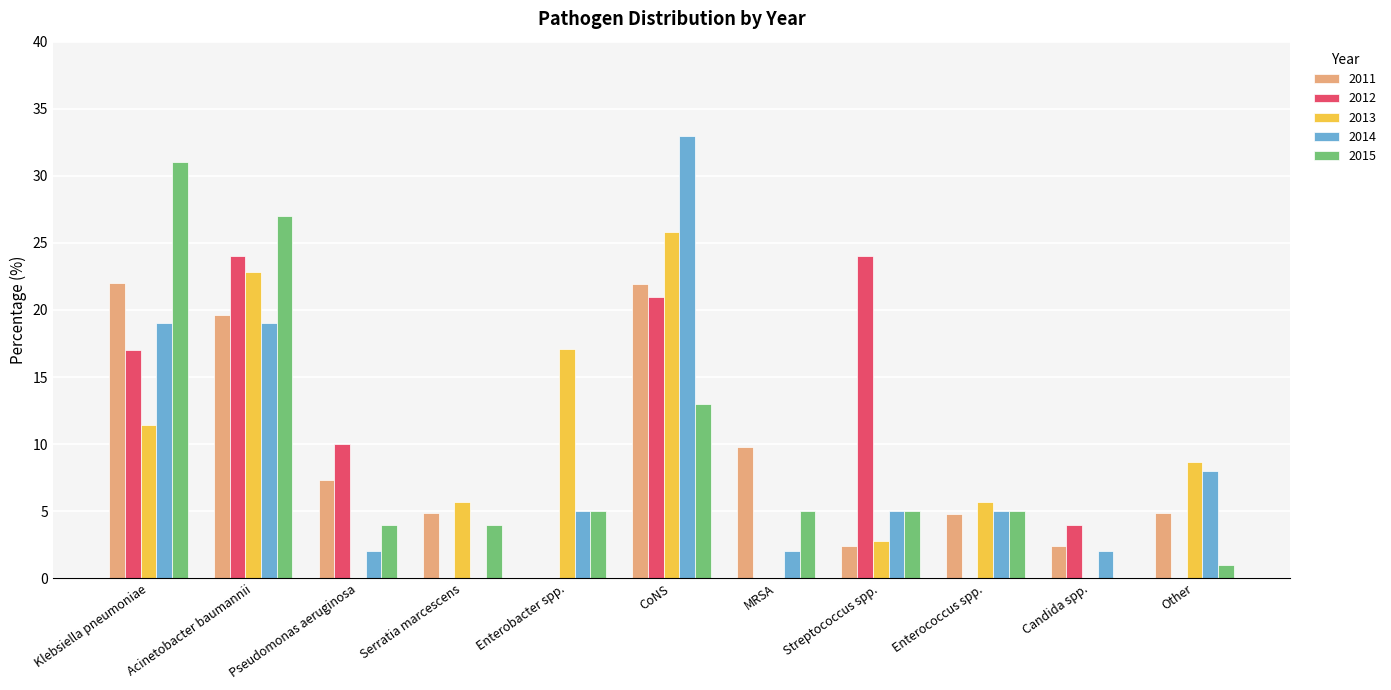

Is it true that 2011 equals 31.8 at Klebsiella pneumoniae?

False